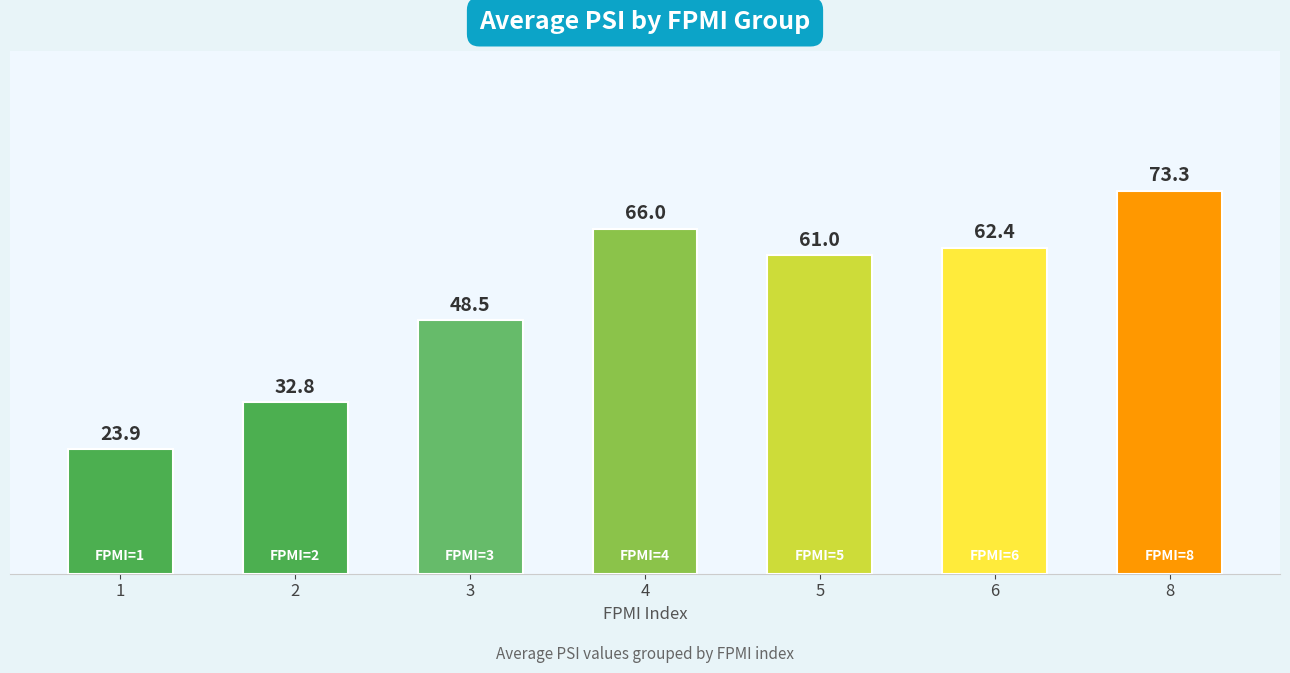

Rank the categories by value from highest to lowest.

8, 4, 6, 5, 3, 2, 1